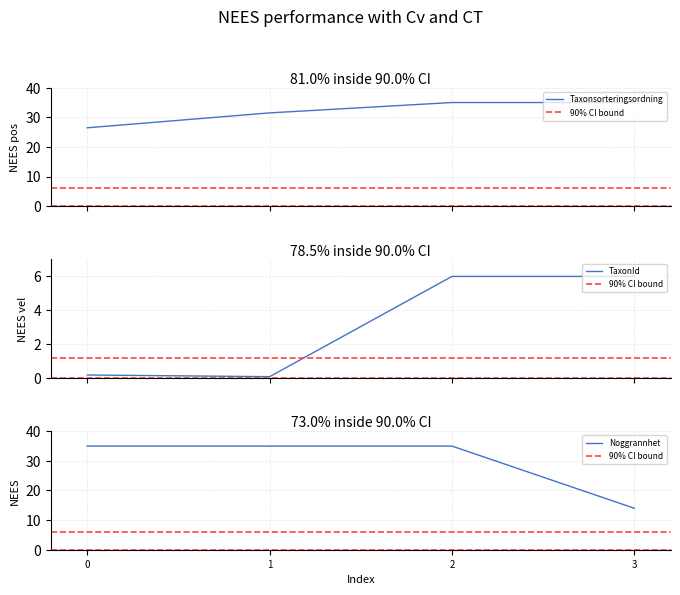

Which series has the widest spread of values?

Noggrannhet